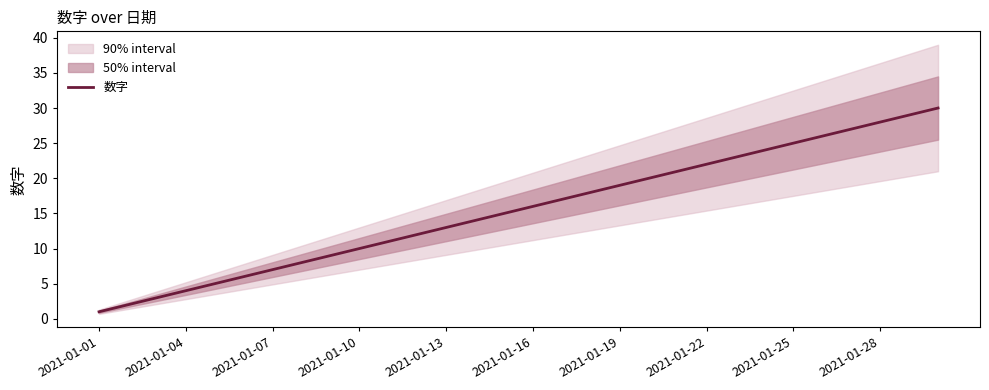

True or false: 数字 has a value of 9 at 2021-01-16.

False